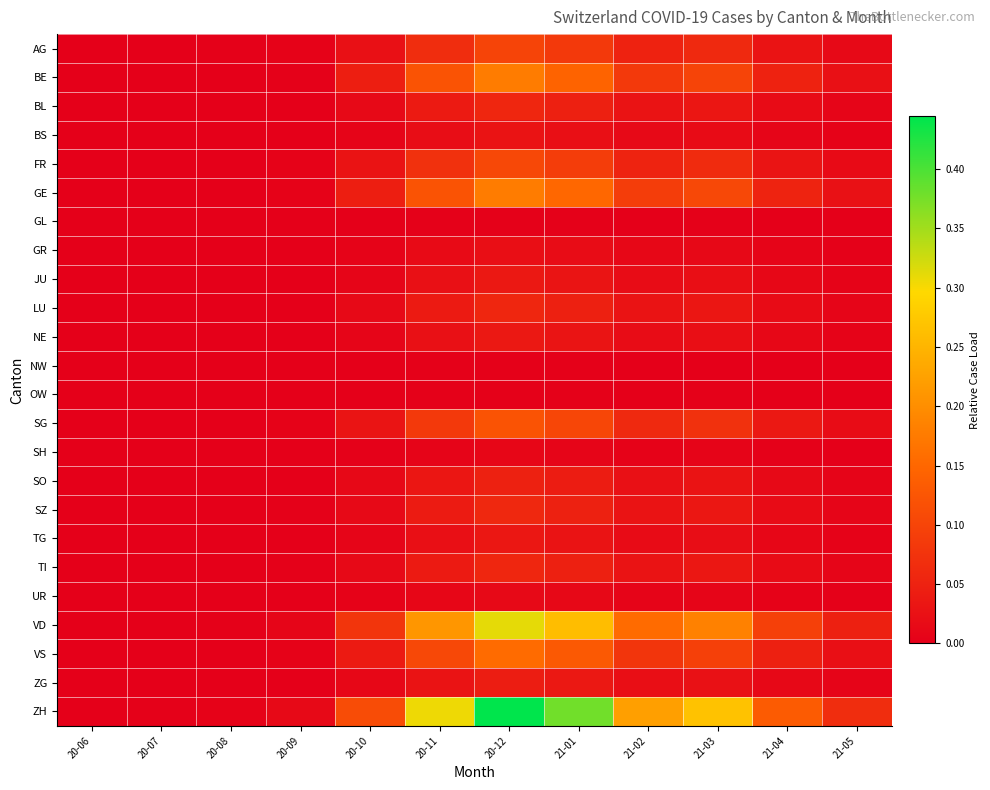

At which category is the sum across all series the highest?

20-12